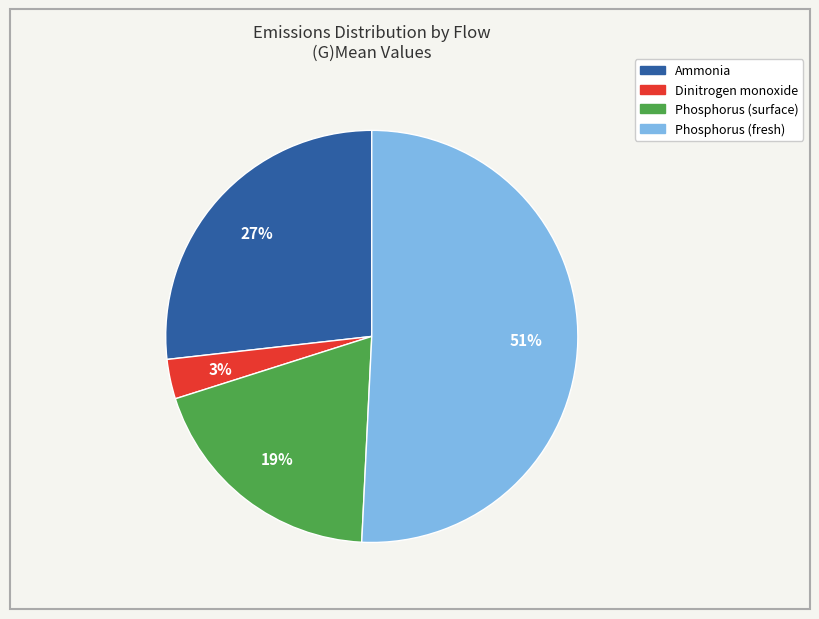

How many slices are in this pie chart?

4